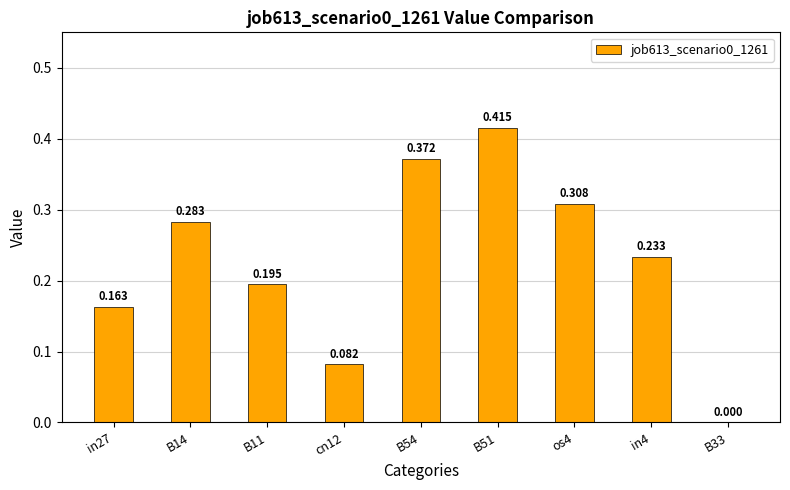

How many data points are above 0?

8